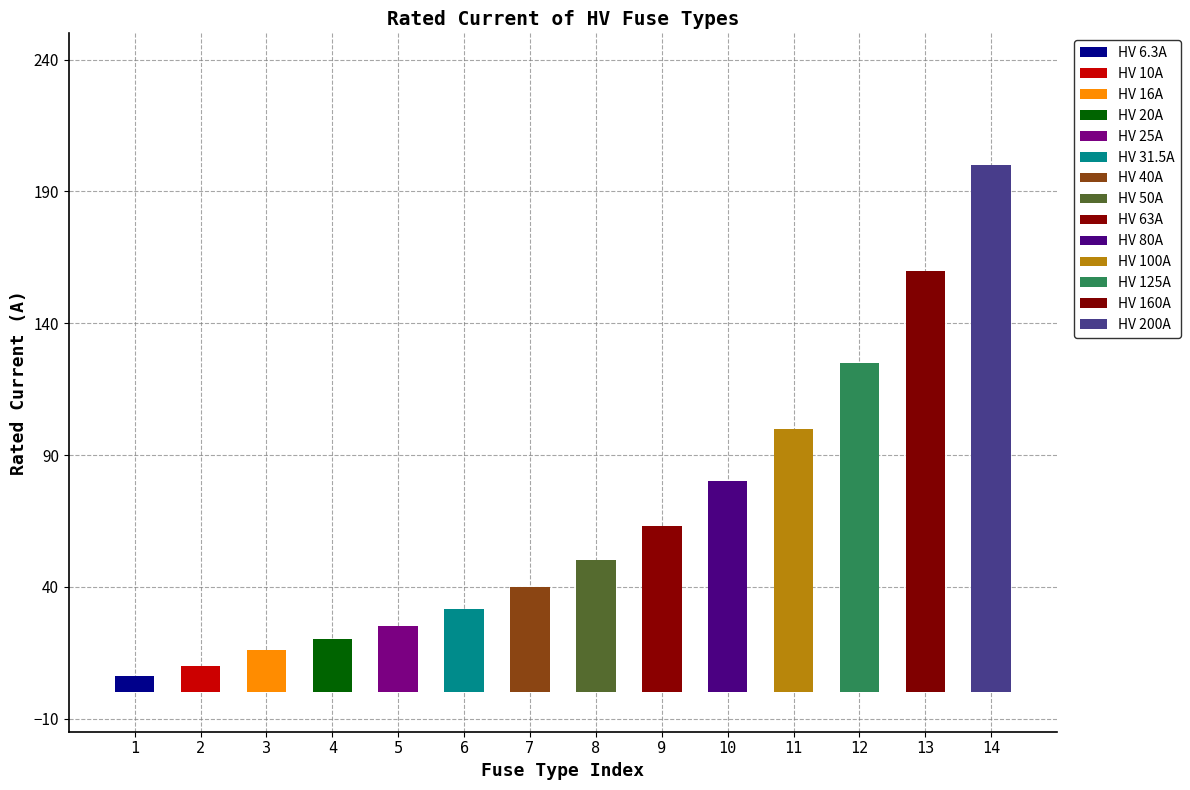

Reading right to left, list all the values displayed in this chart.

HV 200A=200.0	HV 160A=160.0	HV 125A=125.0	HV 100A=100.0	HV 80A=80.0	HV 63A=63.0	HV 50A=50.0	HV 40A=40.0	HV 31.5A=31.5	HV 25A=25.0	HV 20A=20.0	HV 16A=16.0	HV 10A=10.0	HV 6.3A=6.3